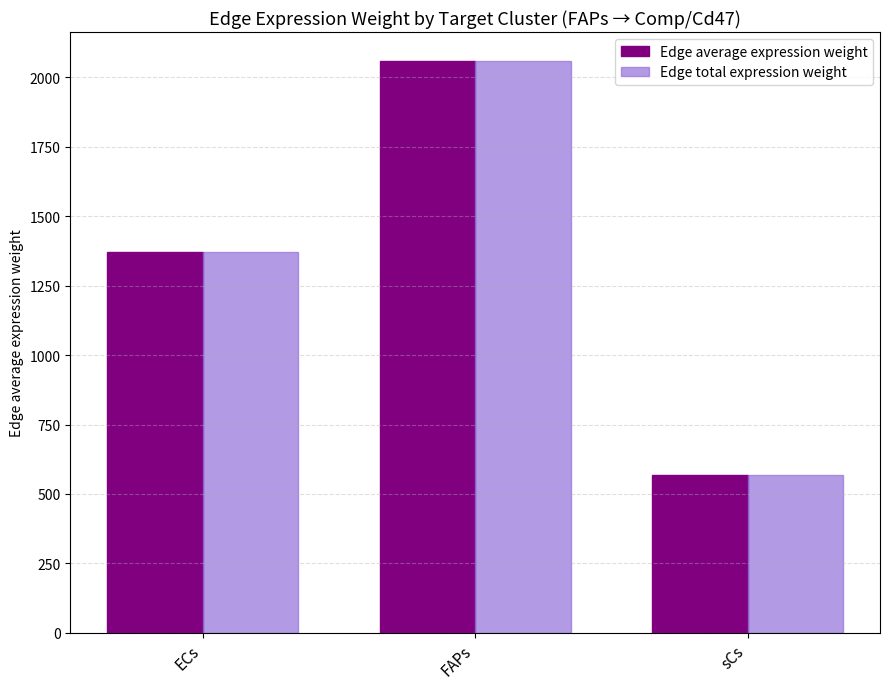

How many bars are there in each group?

2